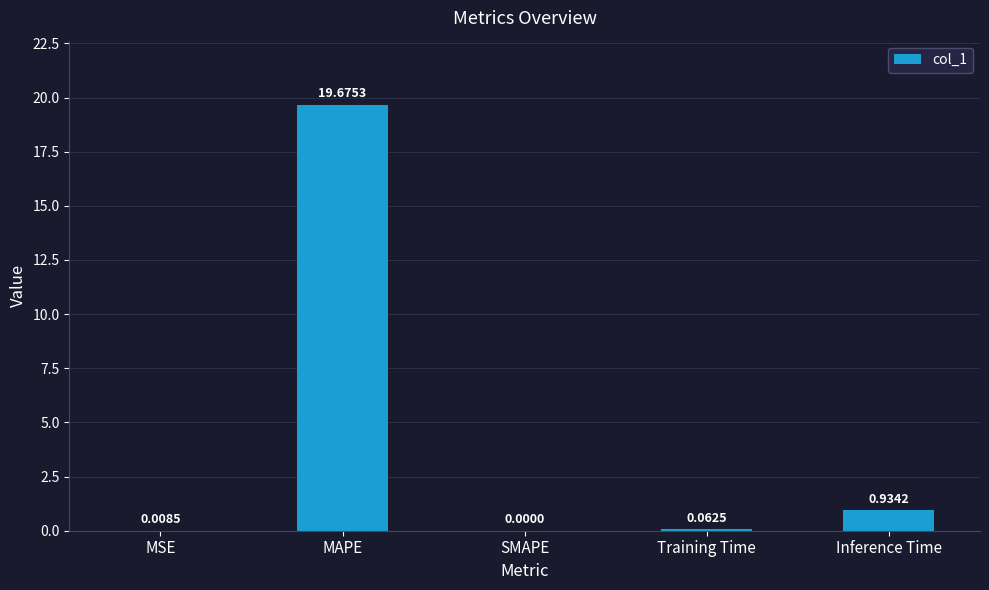

What is the sum of the values at SMAPE and MAPE?

19.7